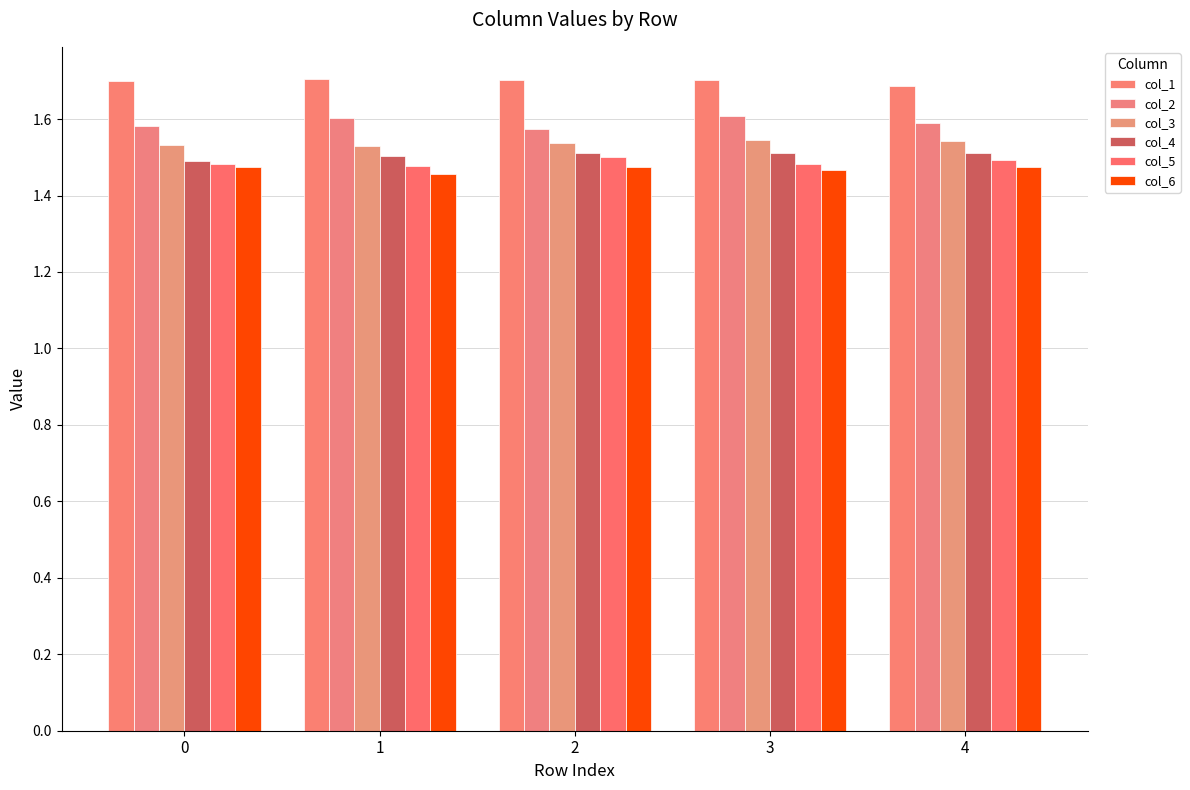

Does the chart contain any negative values?

No